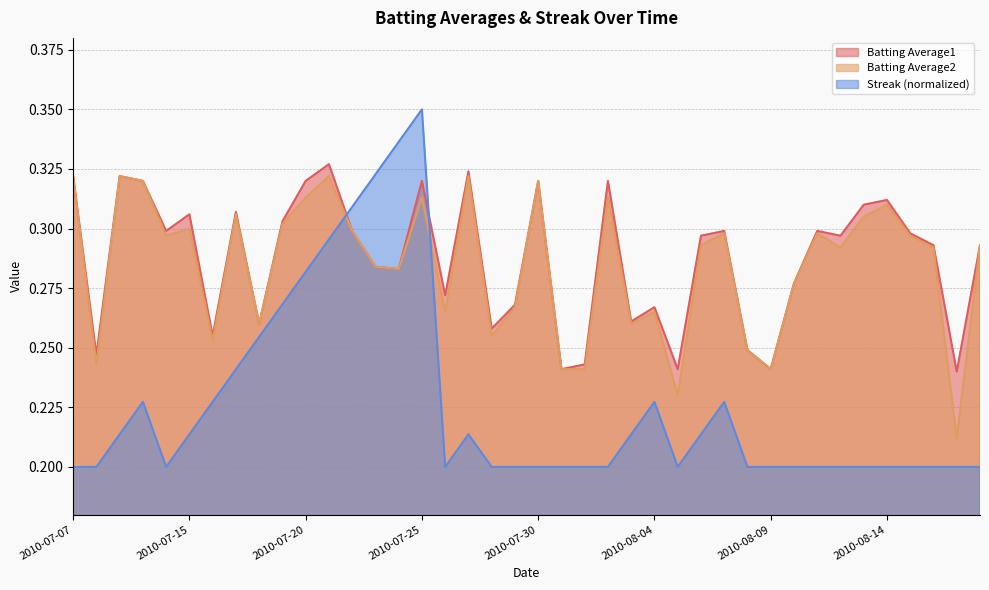

What are all the series names shown in the legend?

Batting Average1, Batting Average2, Streak